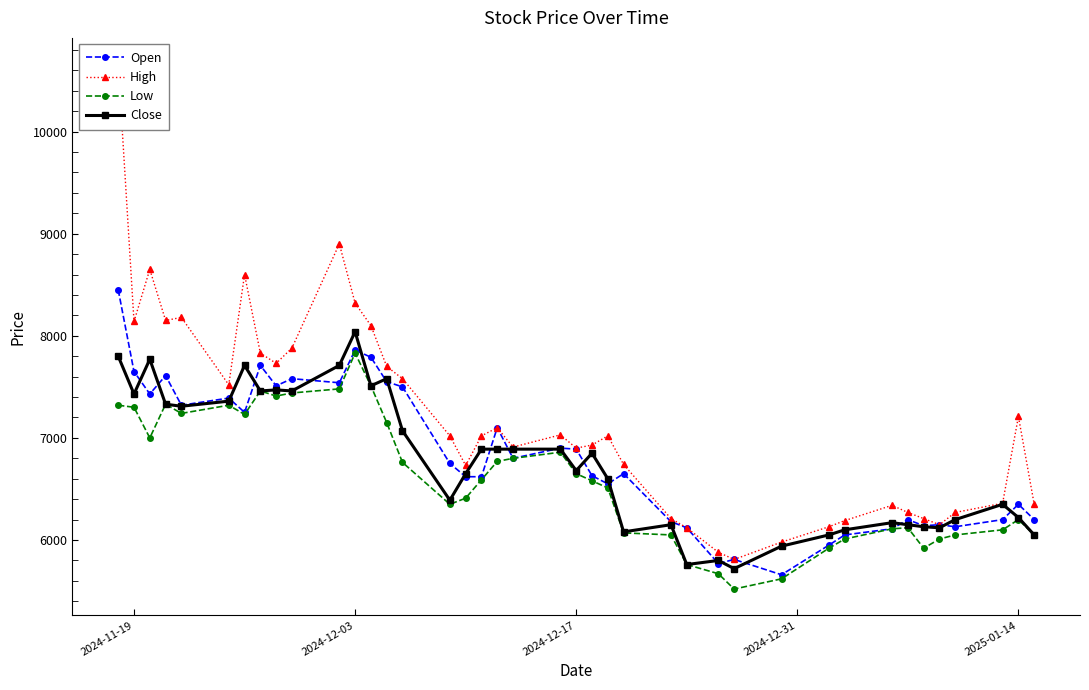

True or false: Close has more than 1 interior local peaks.

True